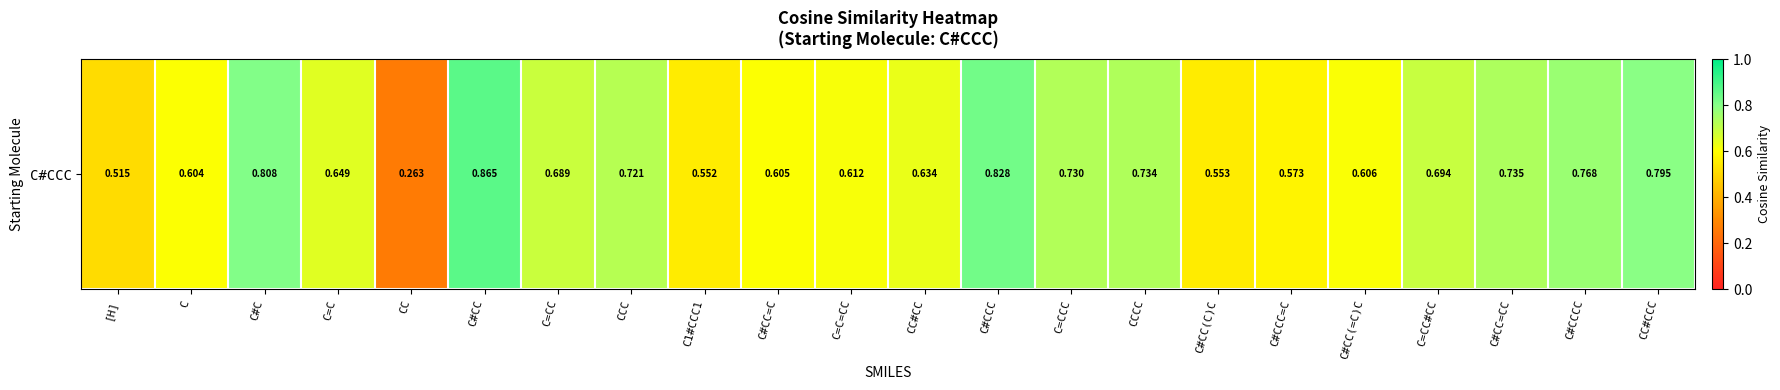

What is the greatest value displayed?

0.9